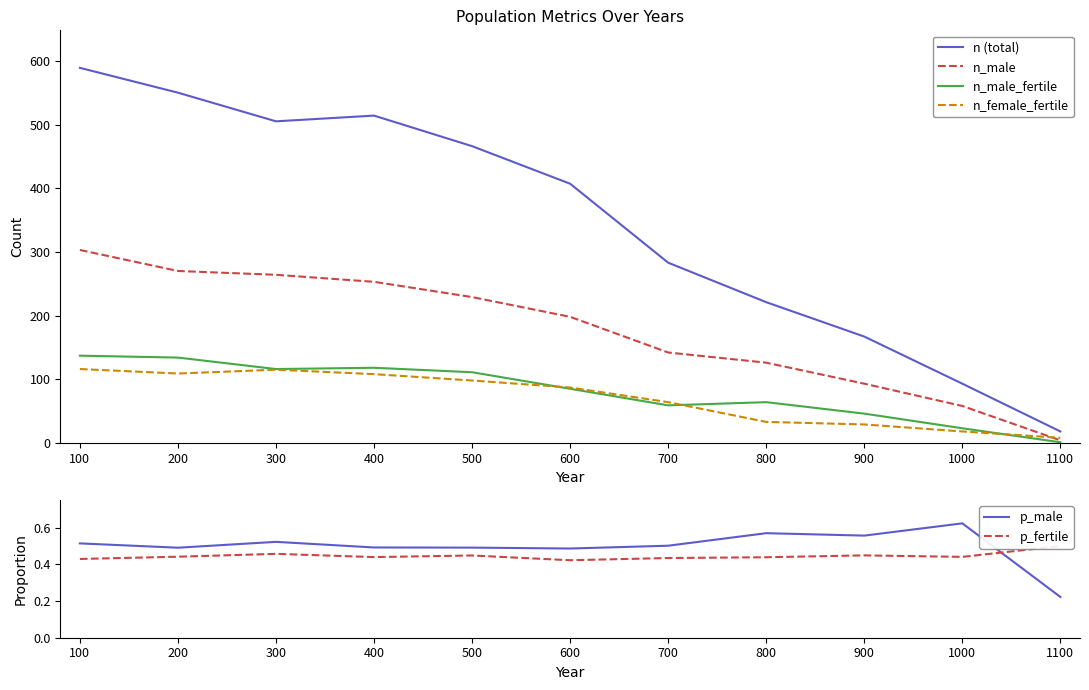

What is the difference between the n_male_fertile values at 500 and 800?

47